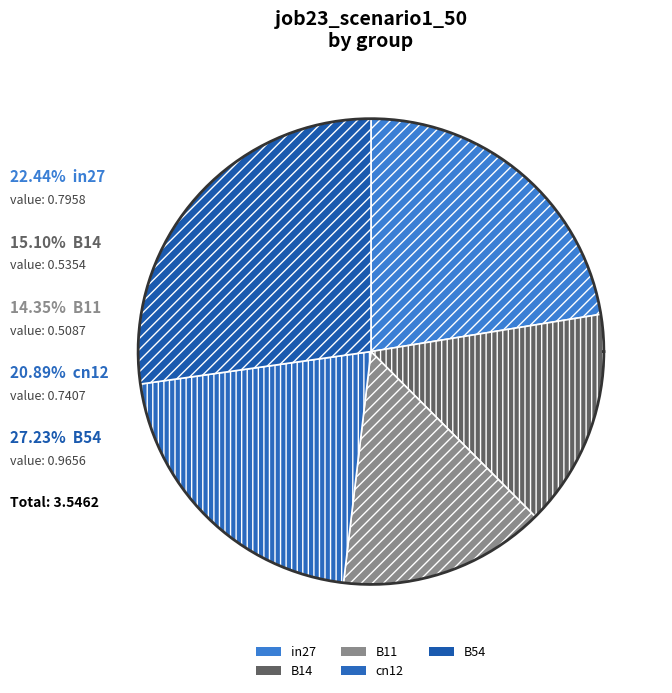

Between in27 and B14, which is larger?

in27